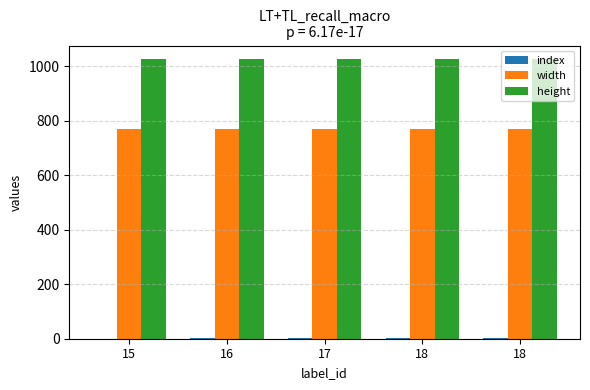

Reading left to right, list all the values displayed in this chart.

index: 0	1	2	3	4
width: 768	768	768	768	768
height: 1024	1024	1024	1024	1024